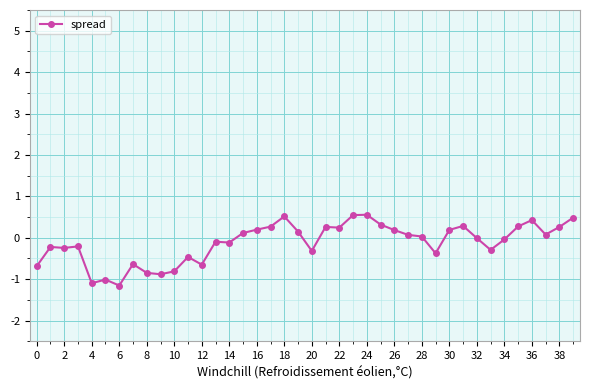

What is the sum of all values?

-4.7